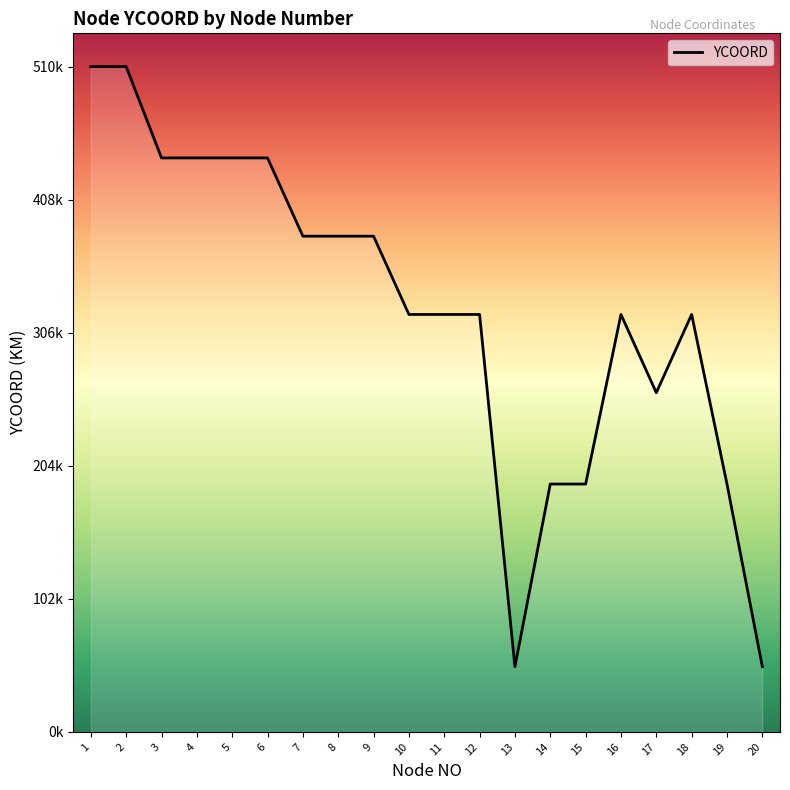

Is this an area chart (filled region under the line)?

Yes